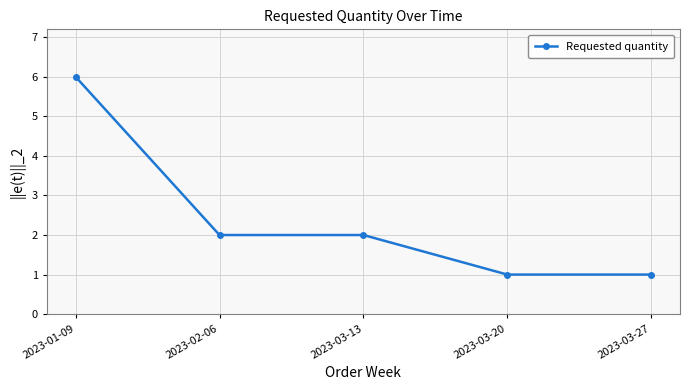

Reading left to right, what are all the values shown in this chart?

2023-01-09=6	2023-02-06=2	2023-03-13=2	2023-03-20=1	2023-03-27=1